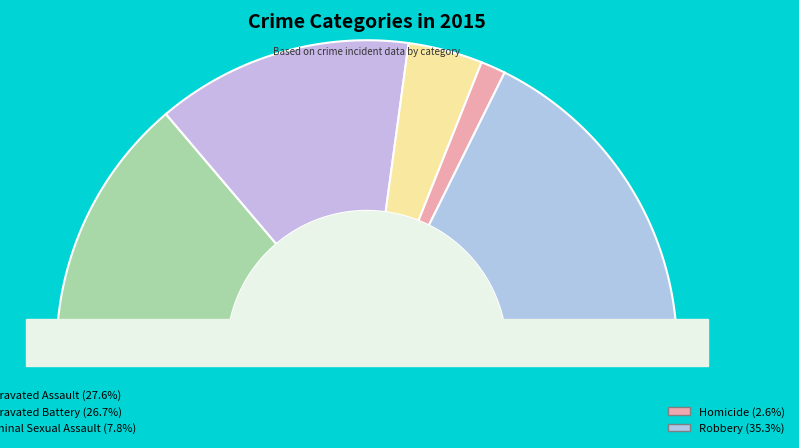

Which category has the biggest portion of the pie?

Robbery